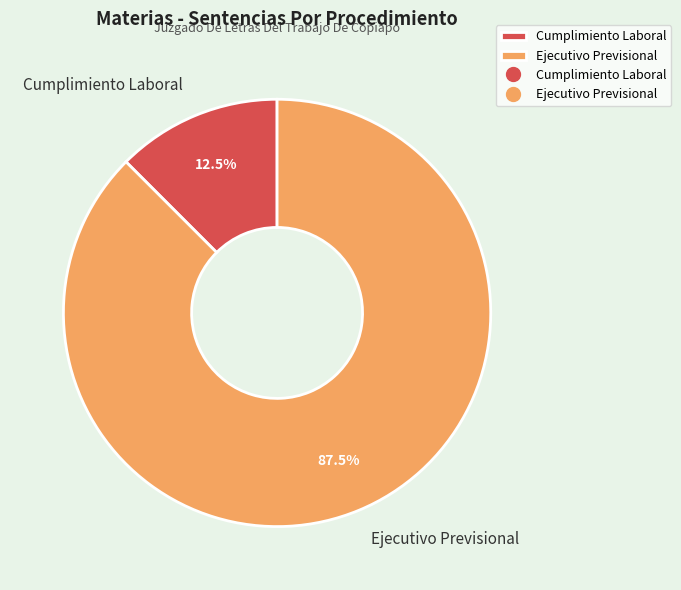

Rank the categories by value from lowest to highest.

Cumplimiento Laboral, Ejecutivo Previsional